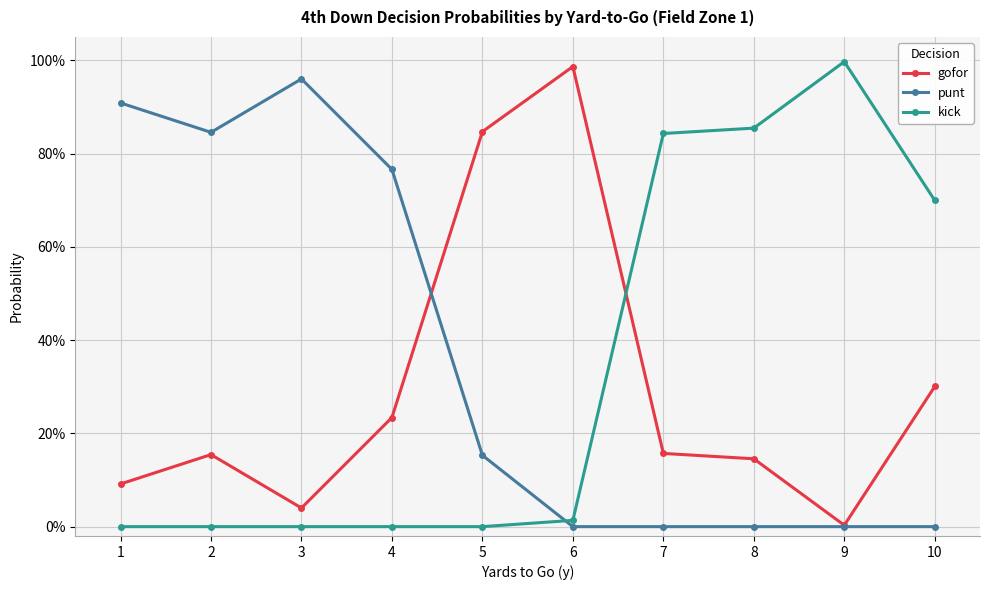

How many times do gofor and kick cross each other?

1